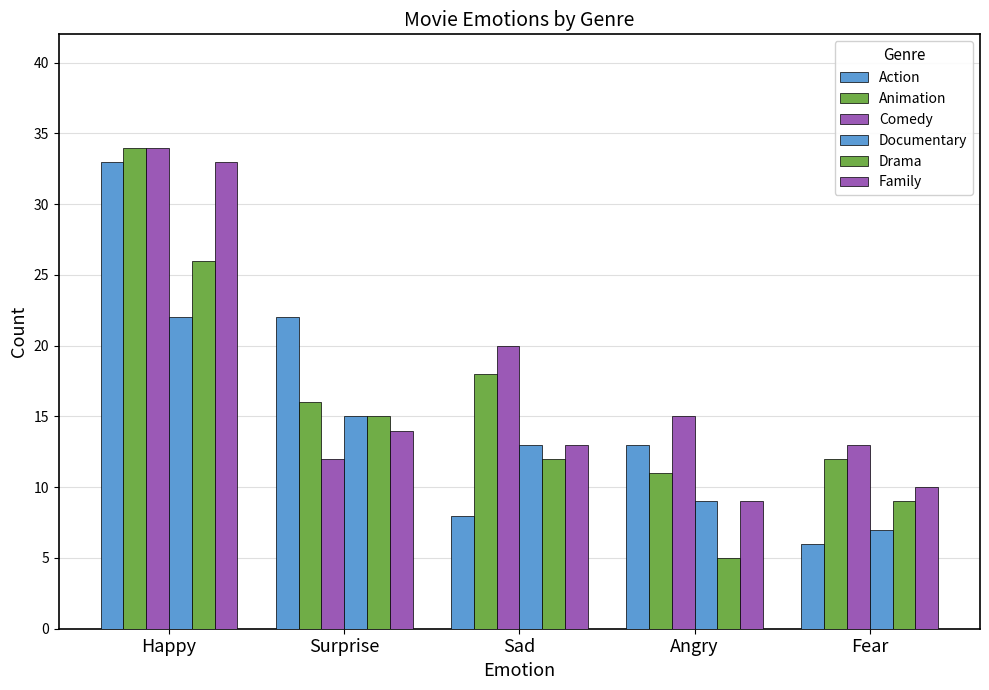

What is the difference between the Documentary values at Fear and Happy?

15